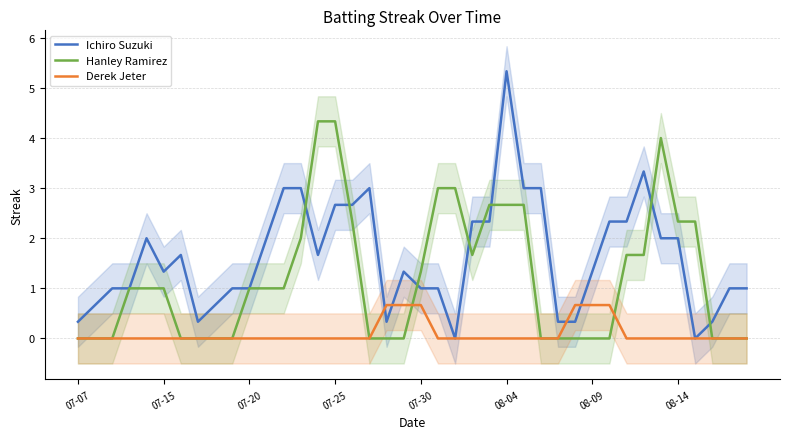

Reading left to right, list all the values displayed in this chart.

Ichiro Suzuki: 0.3	0.7	1.0	1.0	2.0	1.3	1.7	0.3	0.7	1.0	1.0	2.0	3.0	3.0	1.7	2.7	2.7	3.0	0.3	1.3	1.0	1.0	0.0	2.3	2.3	5.3	3.0	3.0	0.3	0.3	1.3	2.3	2.3	3.3	2.0	2.0	0.0	0.3	1.0	1.0
Hanley Ramirez: 0.0	0.0	0.0	1.0	1.0	1.0	0.0	0.0	0.0	0.0	1.0	1.0	1.0	2.0	4.3	4.3	2.3	0.0	0.0	0.0	1.3	3.0	3.0	1.7	2.7	2.7	2.7	0.0	0.0	0.0	0.0	0.0	1.7	1.7	4.0	2.3	2.3	0.0	0.0	0.0
Derek Jeter: 0.0	0.0	0.0	0.0	0.0	0.0	0.0	0.0	0.0	0.0	0.0	0.0	0.0	0.0	0.0	0.0	0.0	0.0	0.7	0.7	0.7	0.0	0.0	0.0	0.0	0.0	0.0	0.0	0.0	0.7	0.7	0.7	0.0	0.0	0.0	0.0	0.0	0.0	0.0	0.0